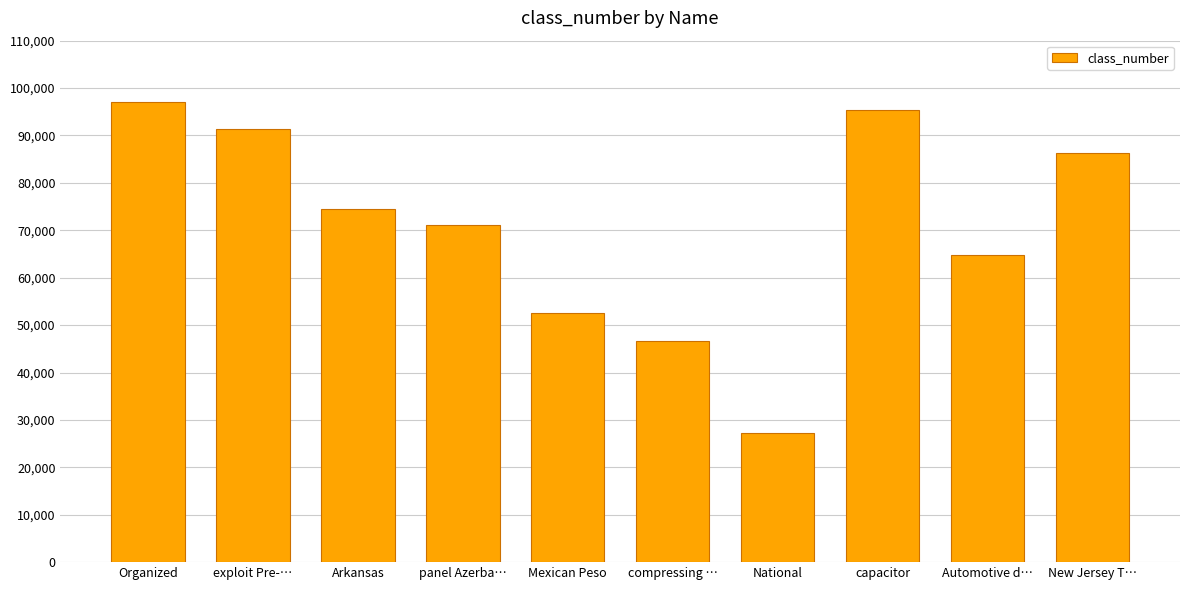

What is the sum of the values at Automotive d… and Arkansas?

139275